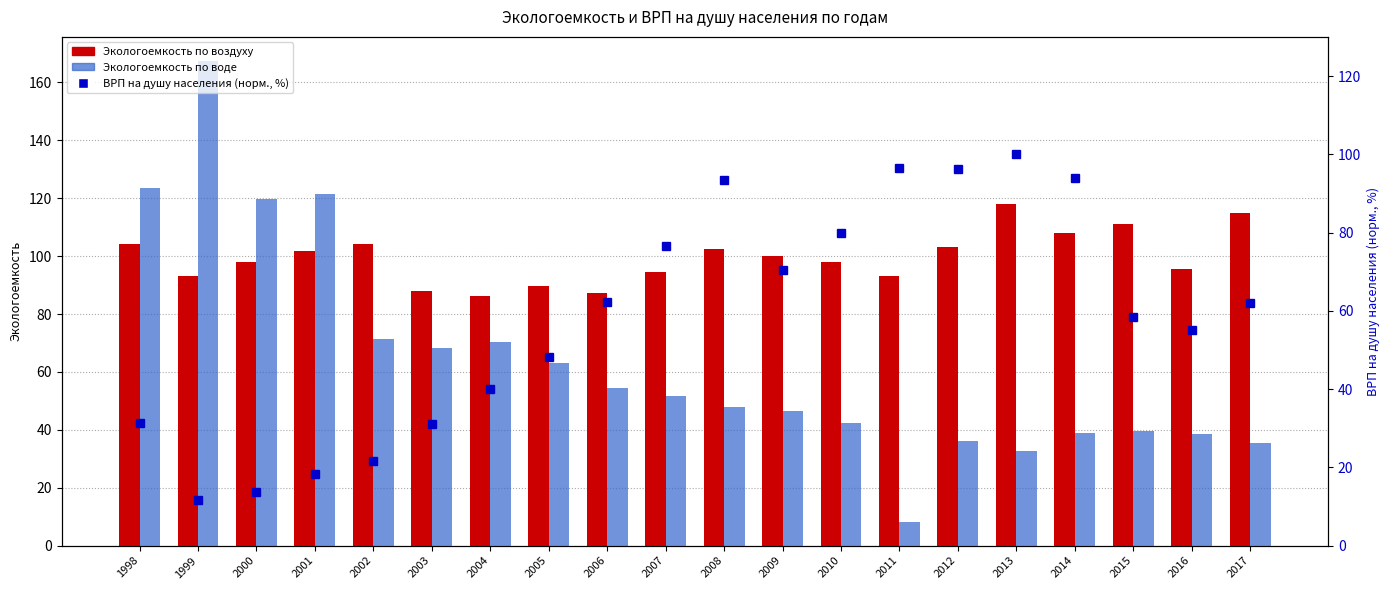

How many data points in Экологоемкость по воде are above 51?

10